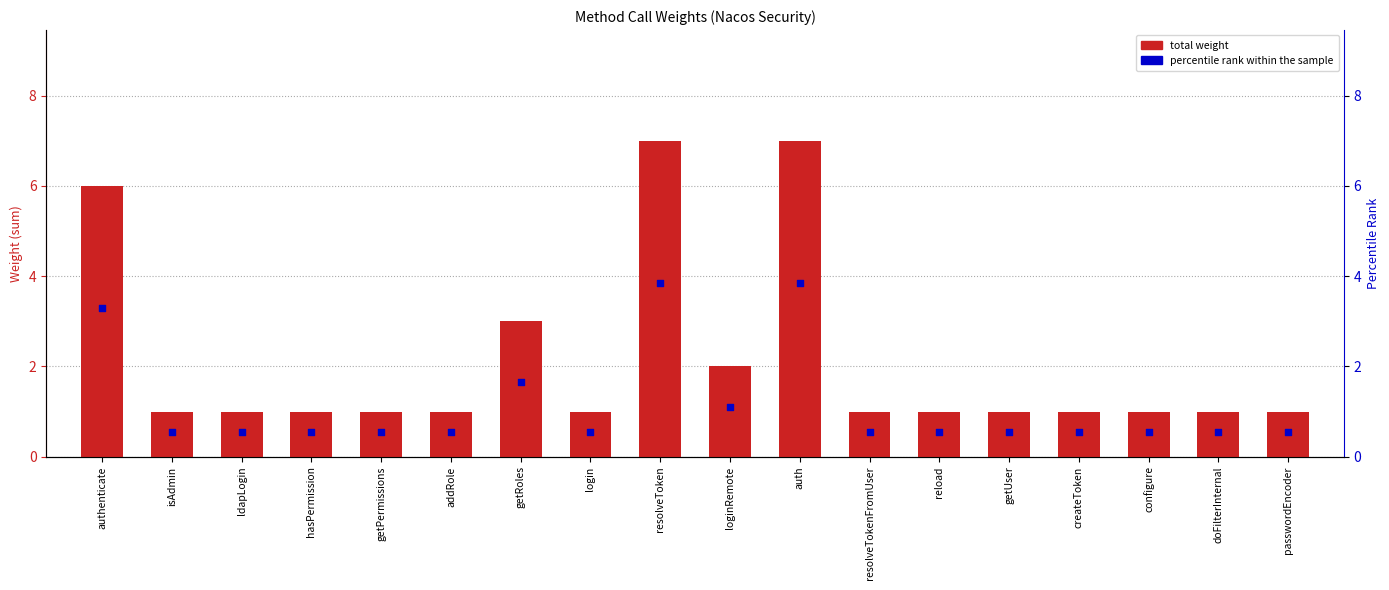

Which series reaches the minimum Y coordinate?

percentile rank within the sample